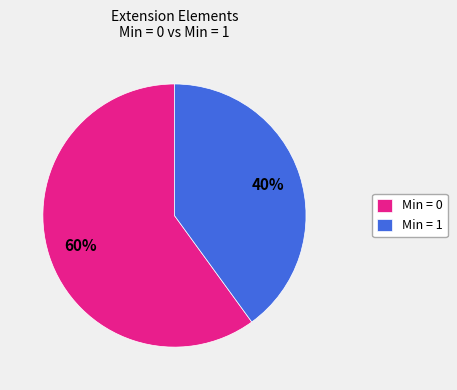

To the nearest percent, what is the average slice percentage?

50%